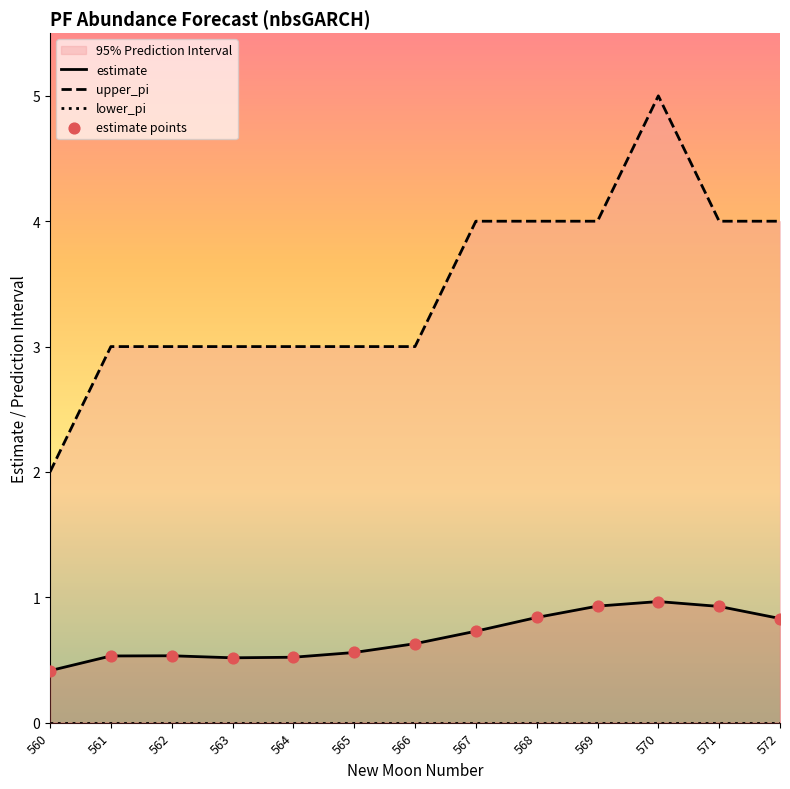

At which category is the sum across all series the highest?

570